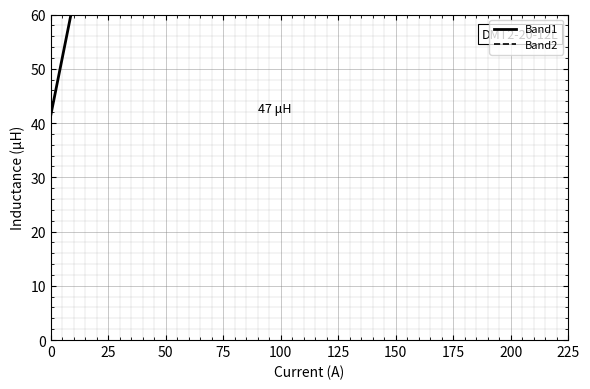

Between 50 and 225, which is larger?

225